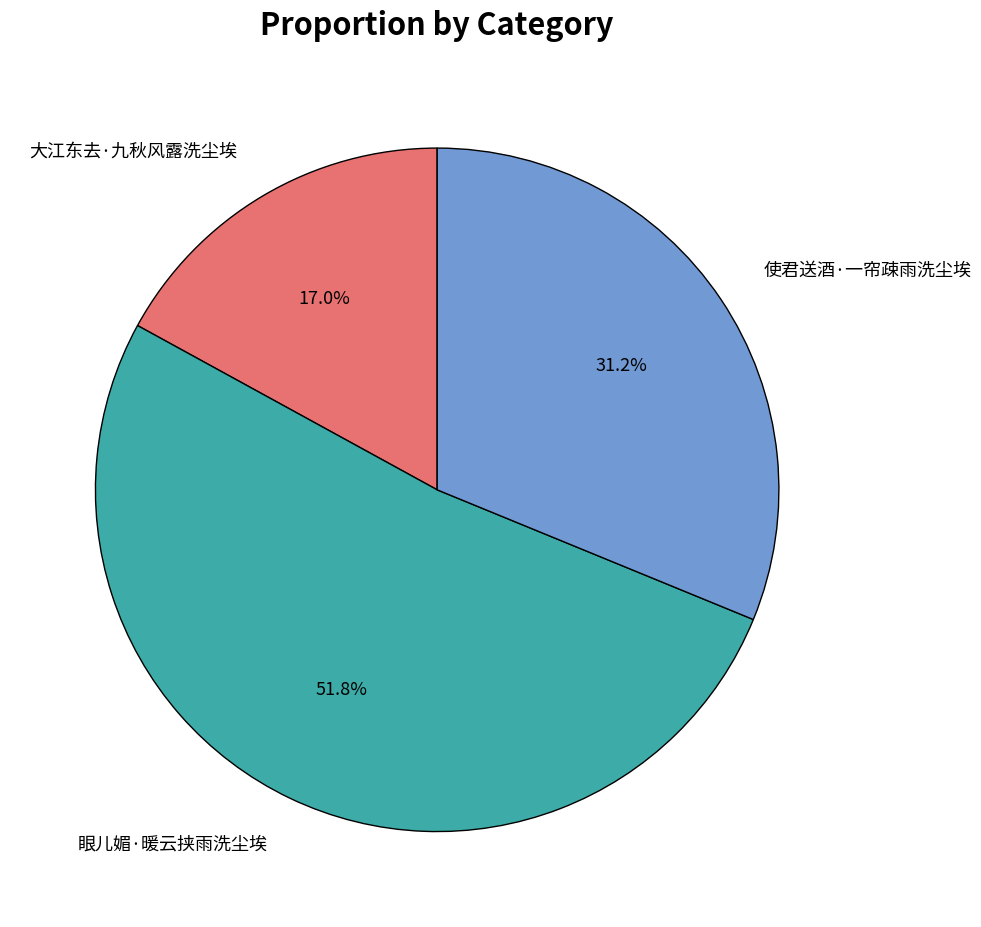

Is there a majority slice in this chart?

Yes